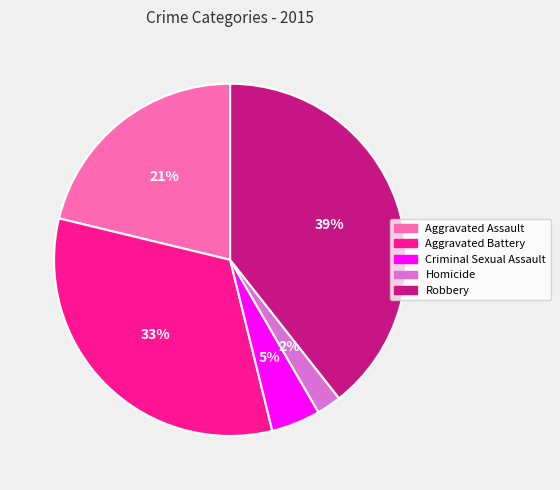

What is the smallest slice in the pie chart?

Homicide